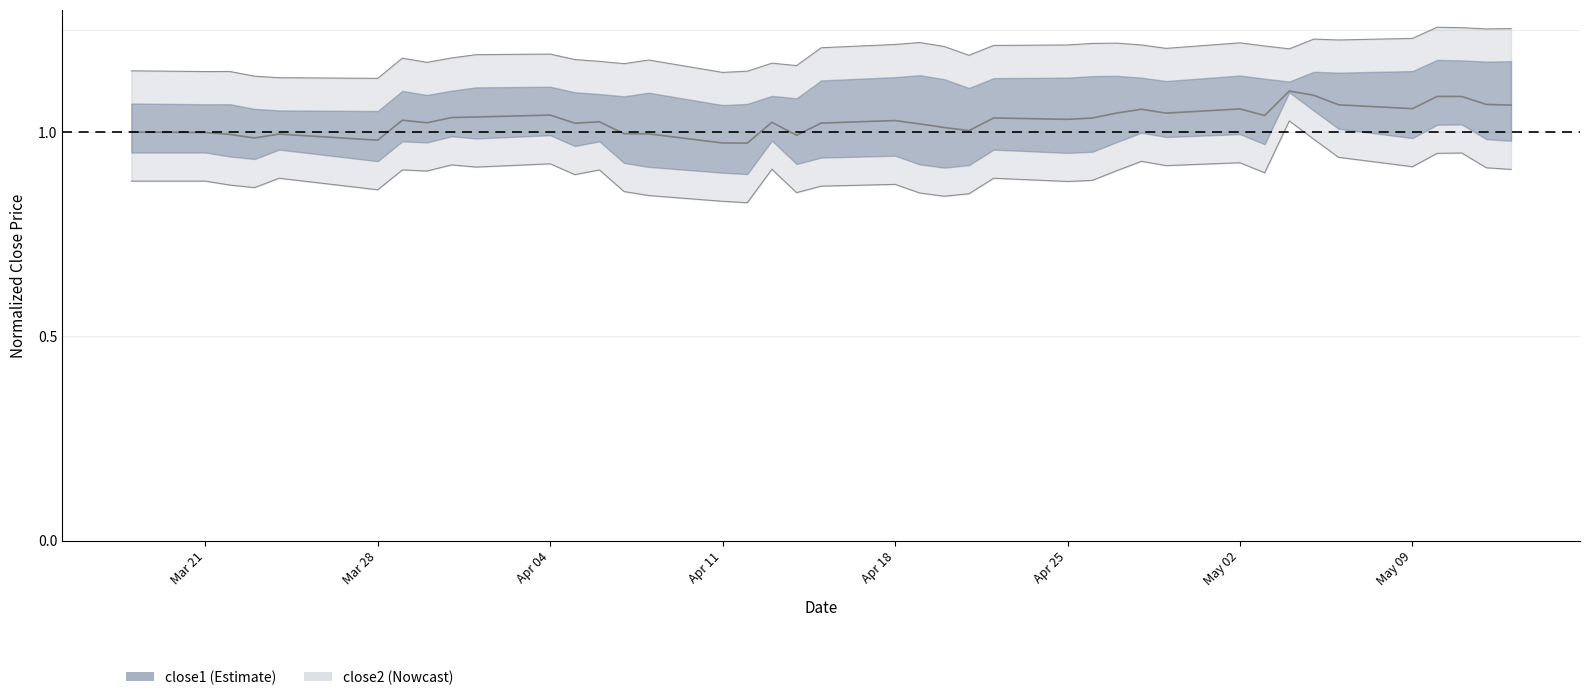

Which series changed the most between Apr 11 and 15?

close2